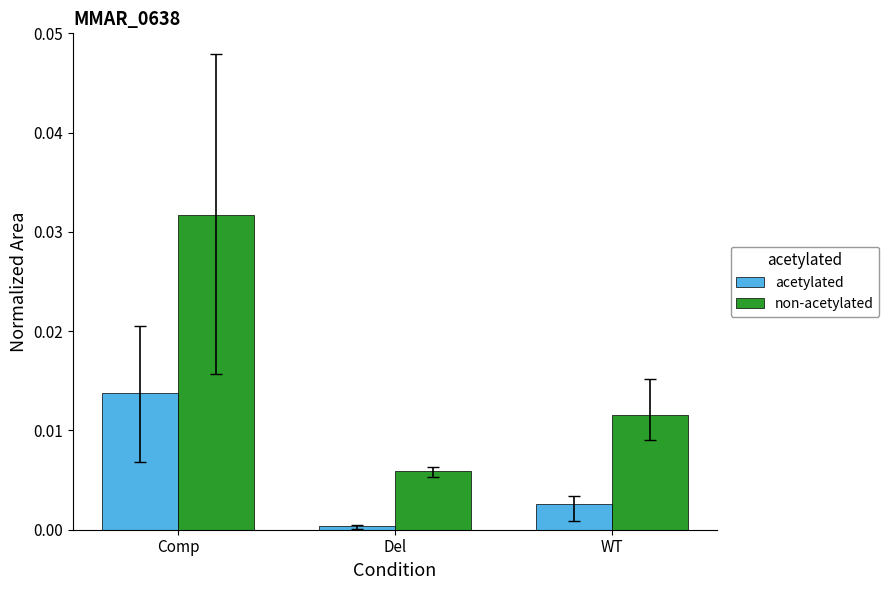

Which series changed the most between Comp and Del?

non-acetylated